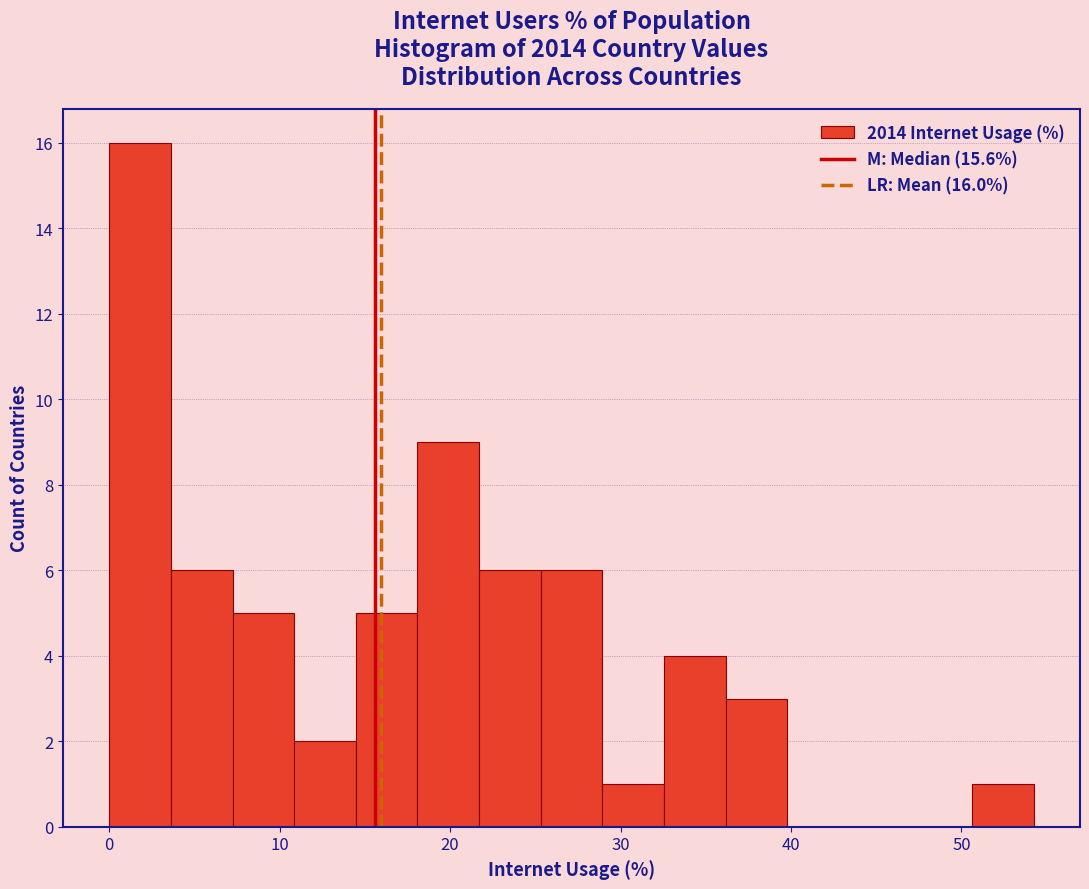

Read against the x-axis, roughly where is the centre of the tallest bar?

2